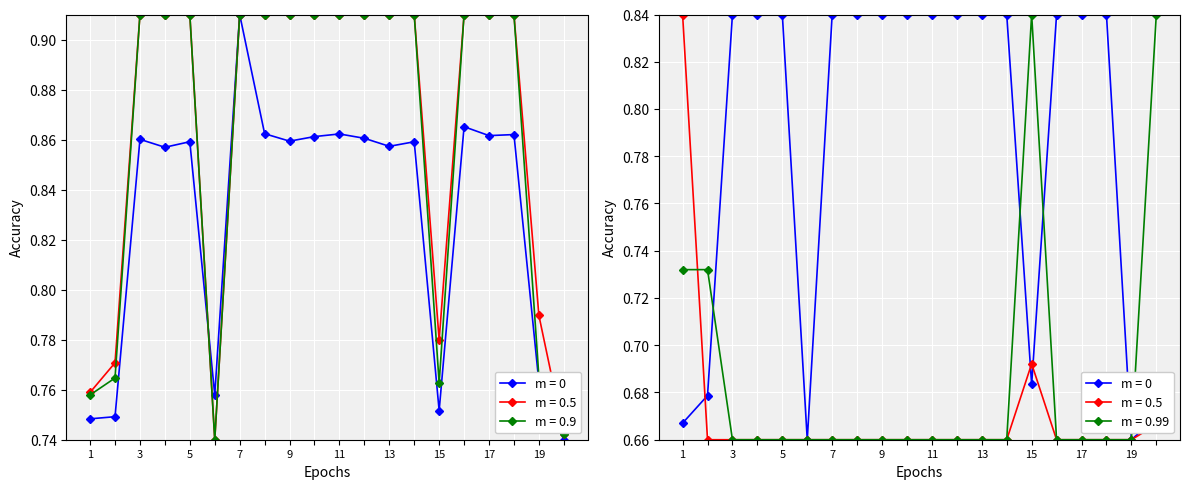

Which series has the largest total across all categories?

Code